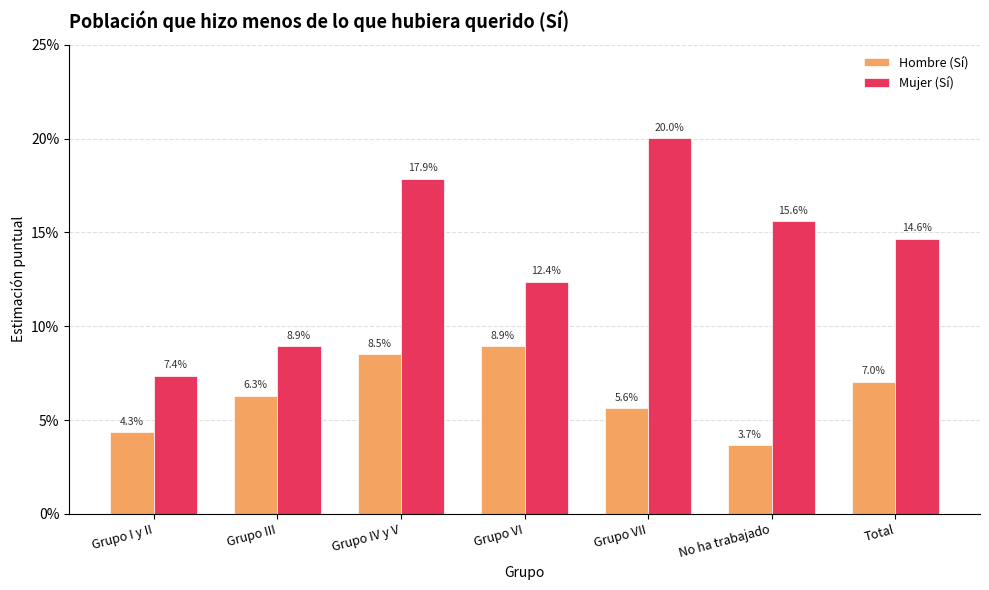

Which category has the lowest value in the Mujer (Sí) series?

Grupo I y II